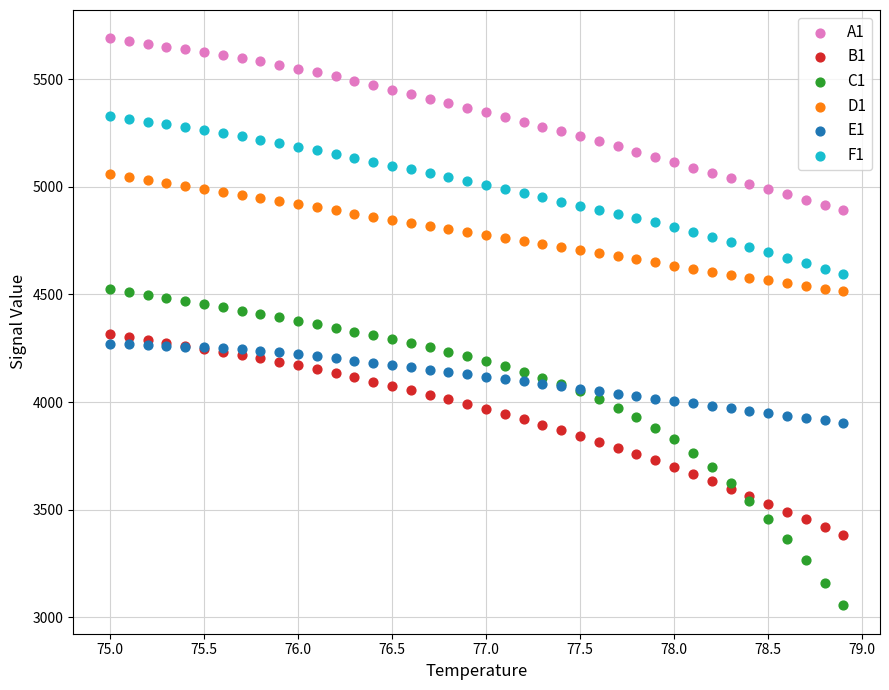

Which series reaches the maximum Y coordinate?

A1